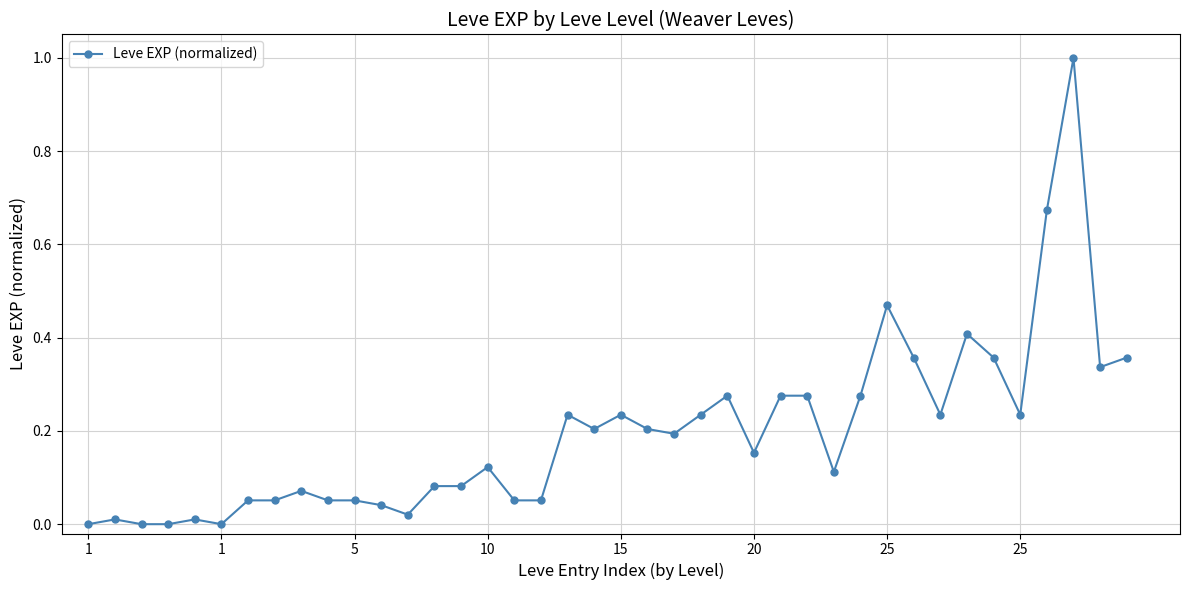

True or false: the data has more than 0 interior local peaks.

True